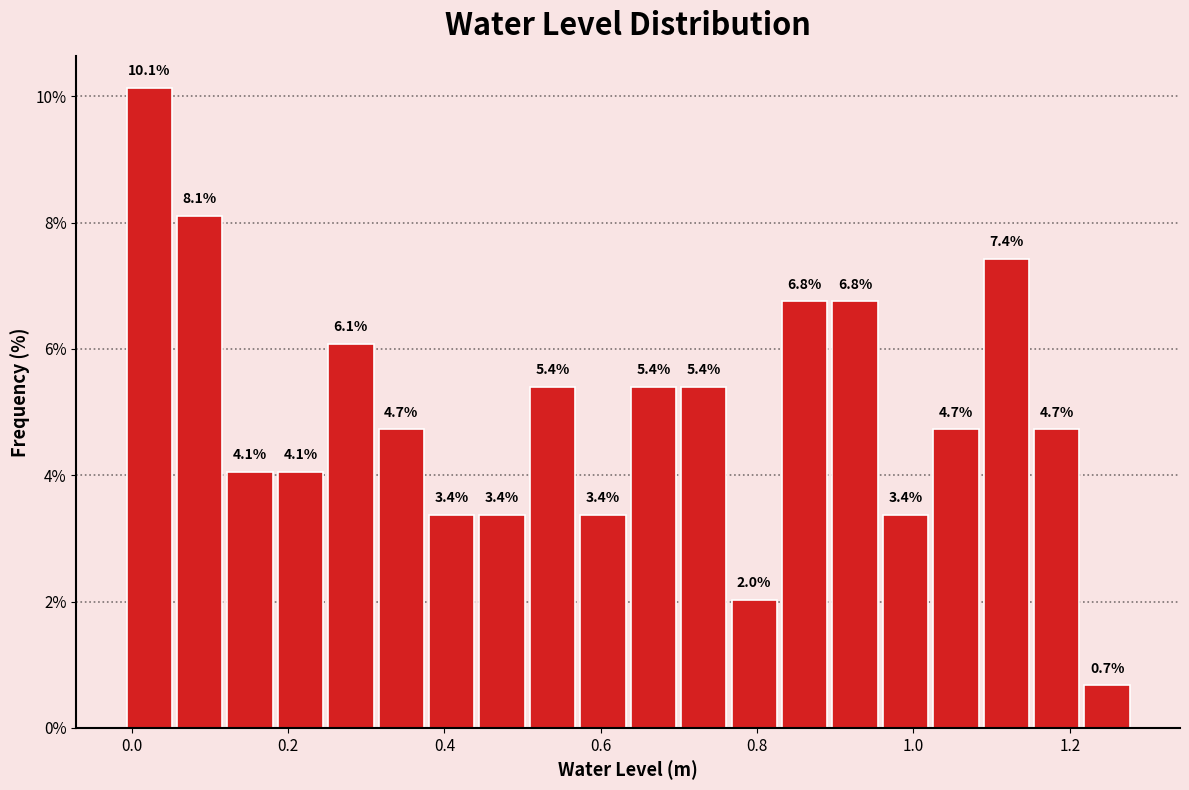

Read against the x-axis, roughly where is the centre of the tallest bar?

0.02